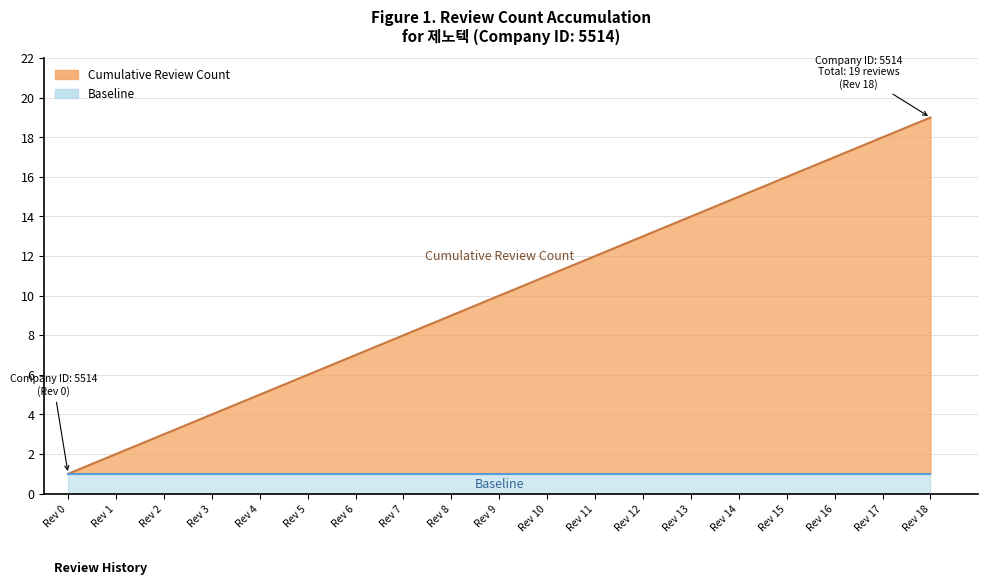

True or false: the data has more than 1 interior local peaks.

False